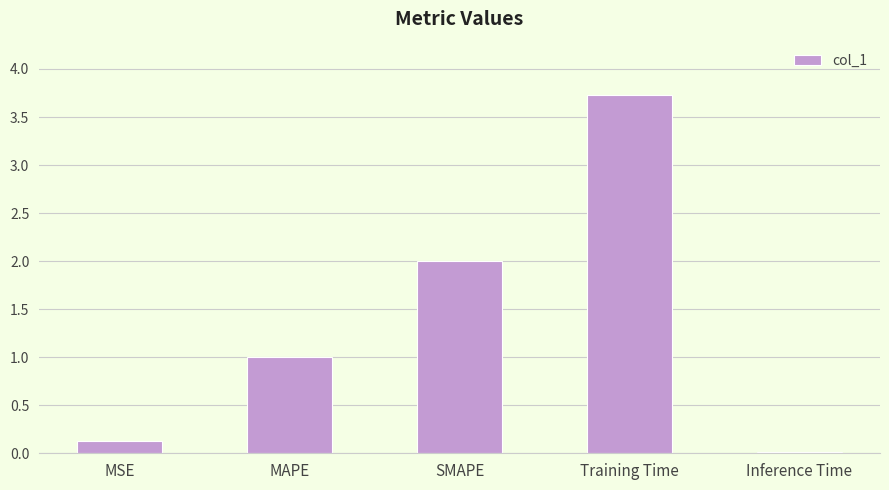

True or false: the data shows 0.8 at SMAPE.

False